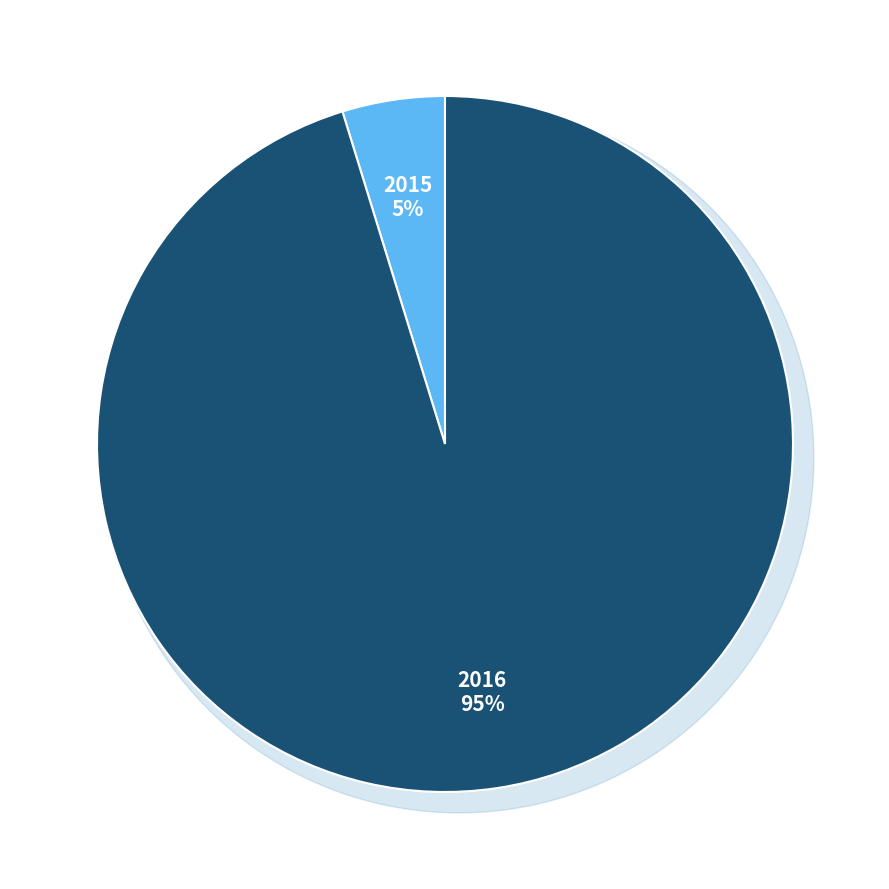

Which slice is the smallest?

2015